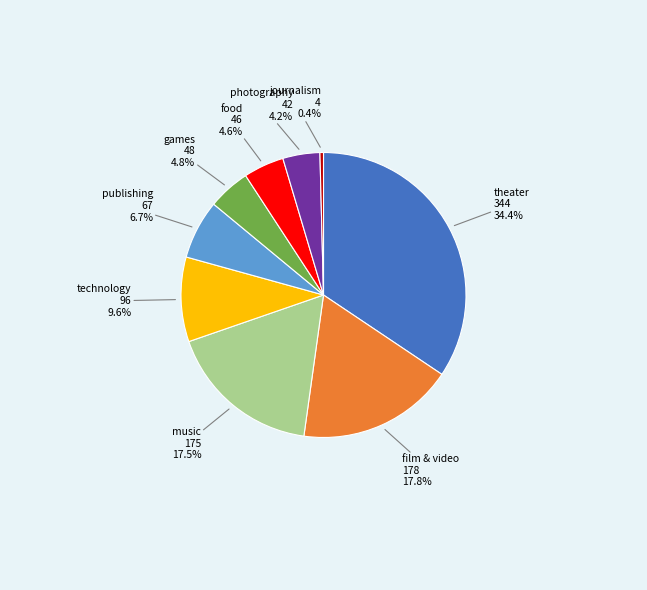

Does any single category account for the majority?

No